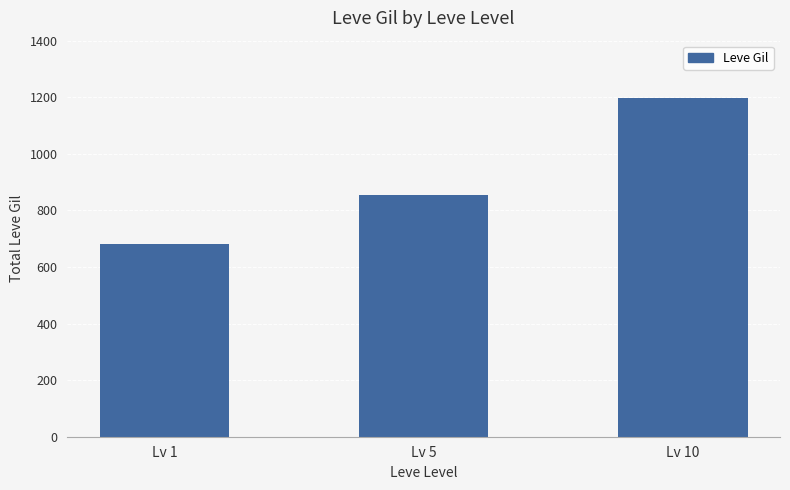

What is the value of the 2nd bar from the left?

853